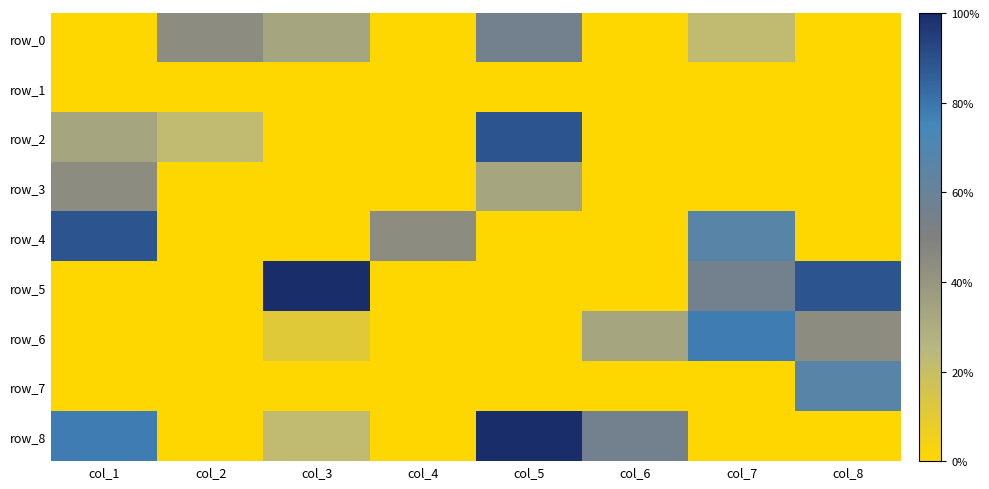

True or false: row_0 has a value of 5 at col_3.

False